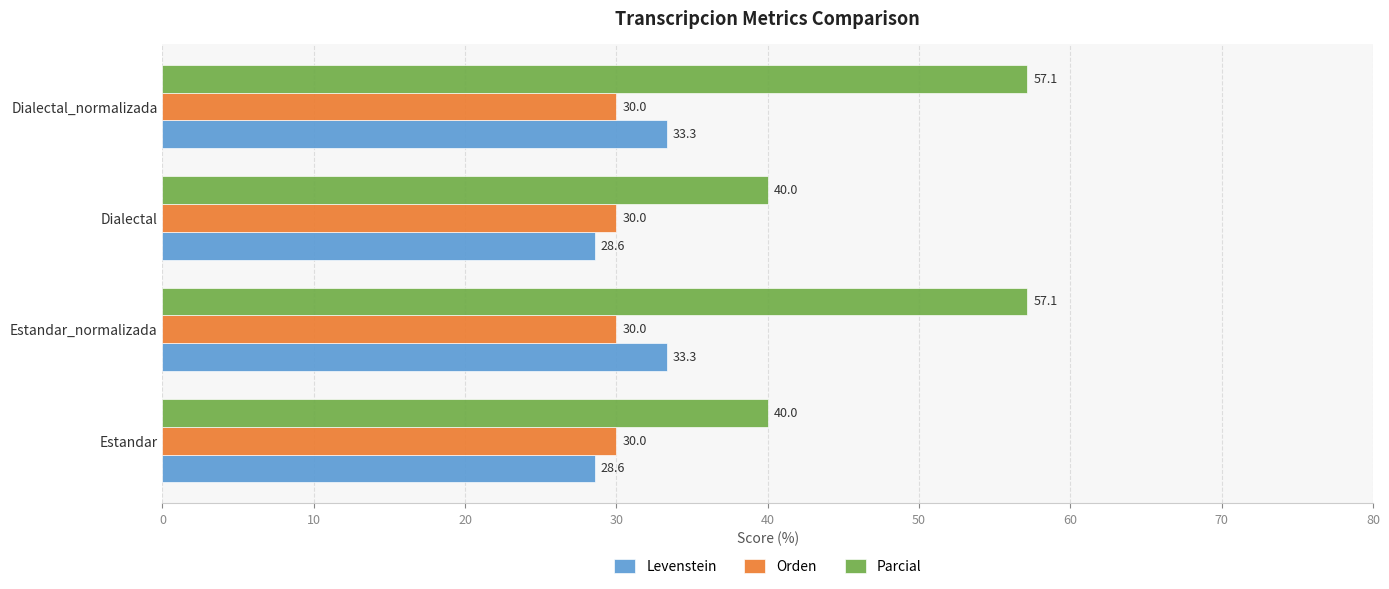

What is the sum of all Levenstein values?

123.8